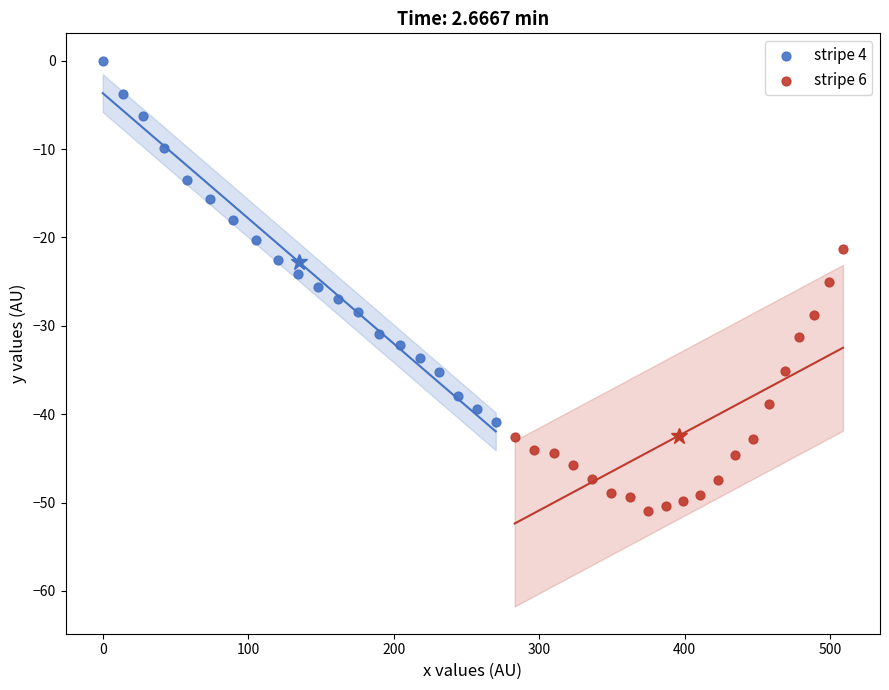

Which series reaches the maximum Y coordinate?

stripe 4